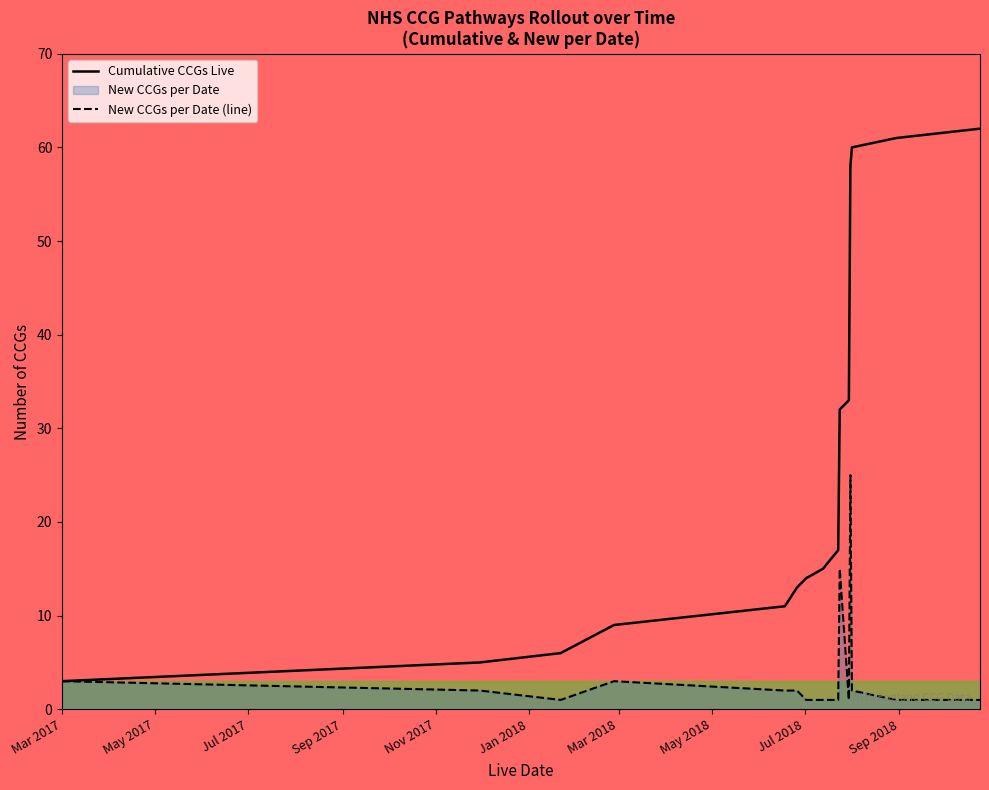

Which series has the largest range (max minus min)?

Cumulative CCGs Live